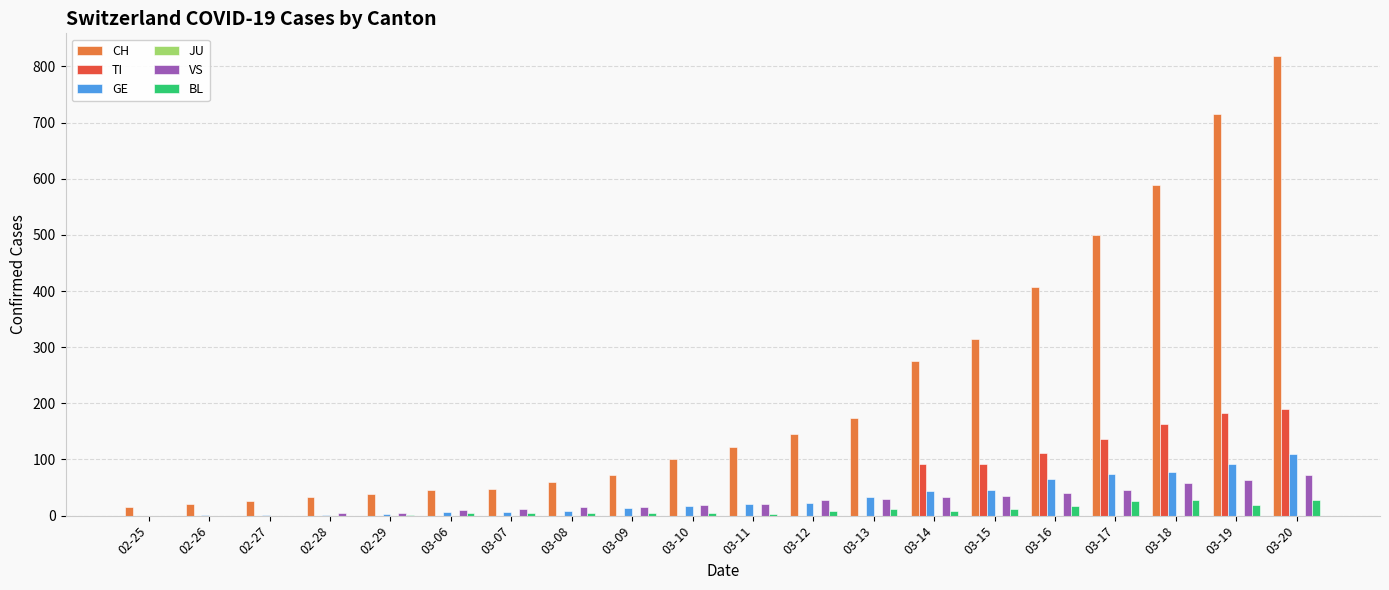

Does the chart contain stacked bars?

No